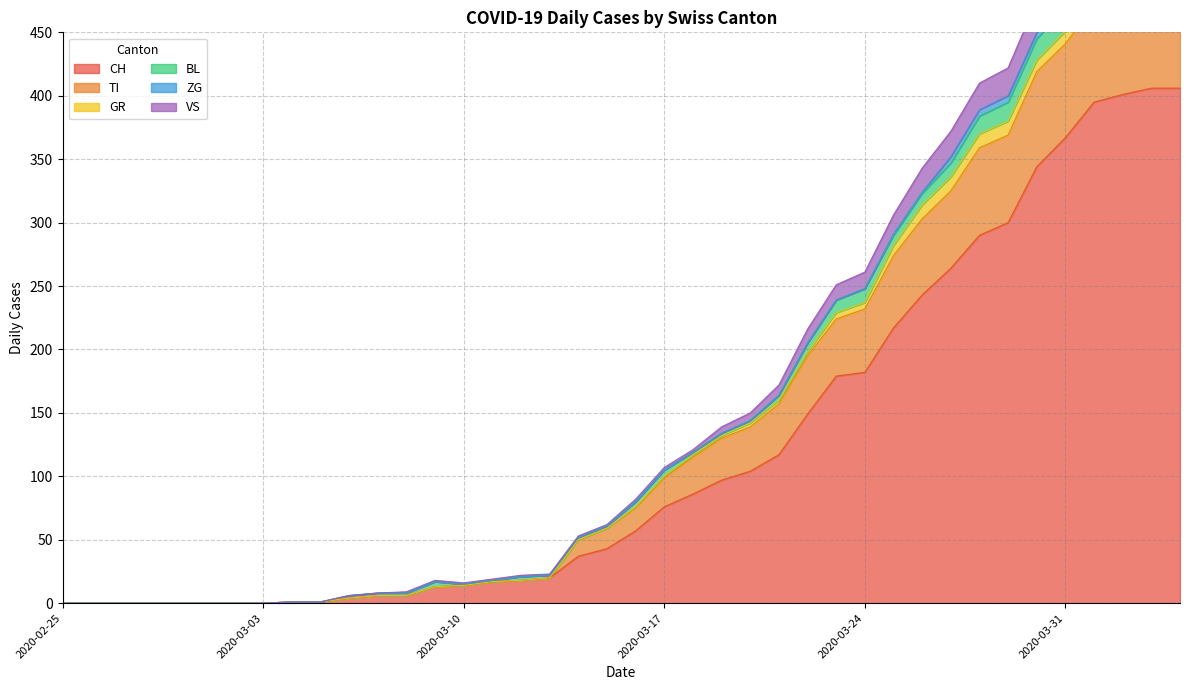

What position from the left is 2020-02-29?

5